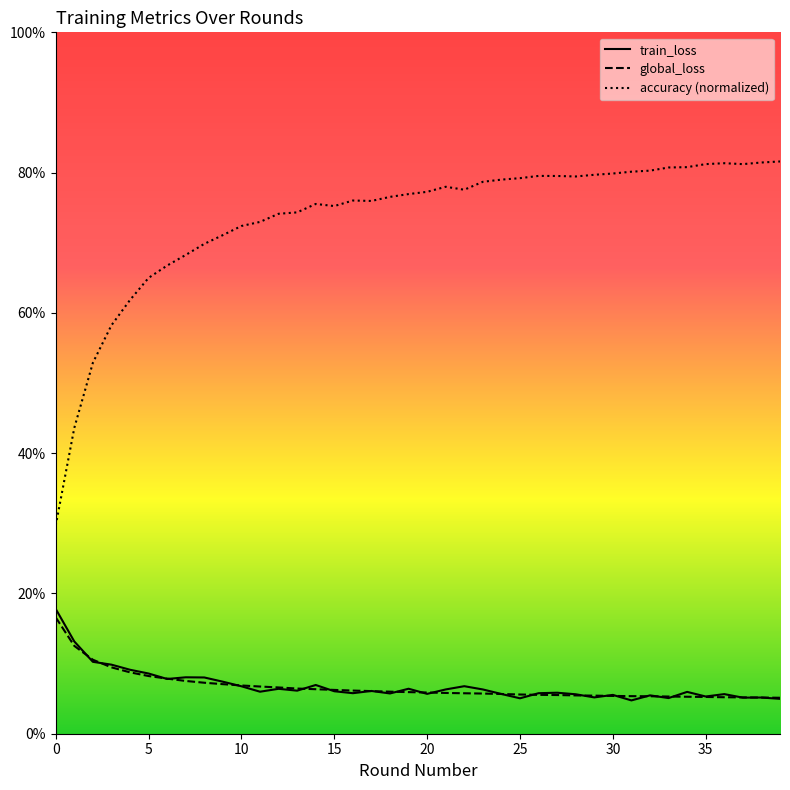

In train_loss, how many points are higher than both neighbors (excluding endpoints)?

12